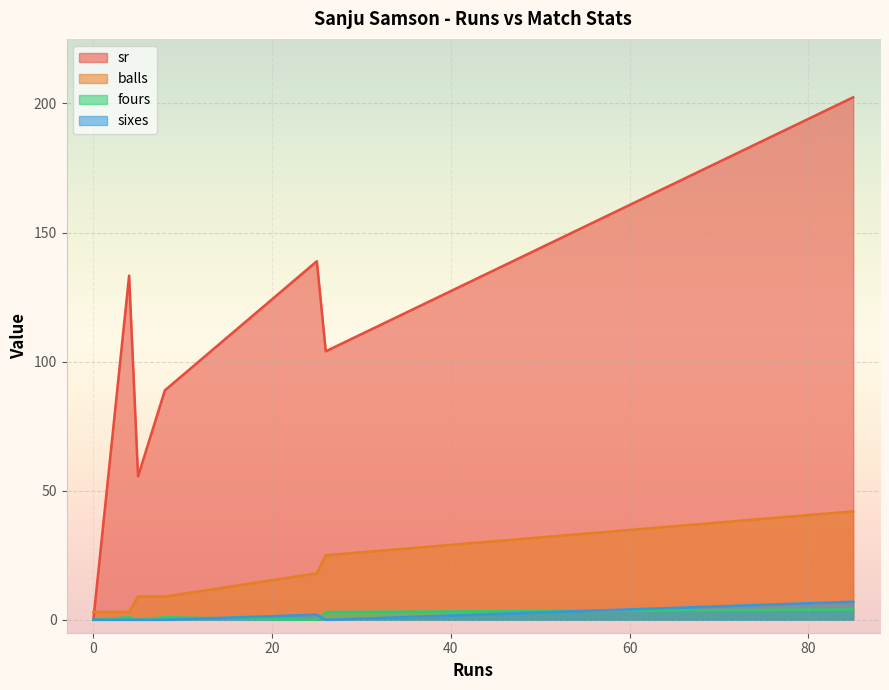

At which label does balls reach its minimum?

4